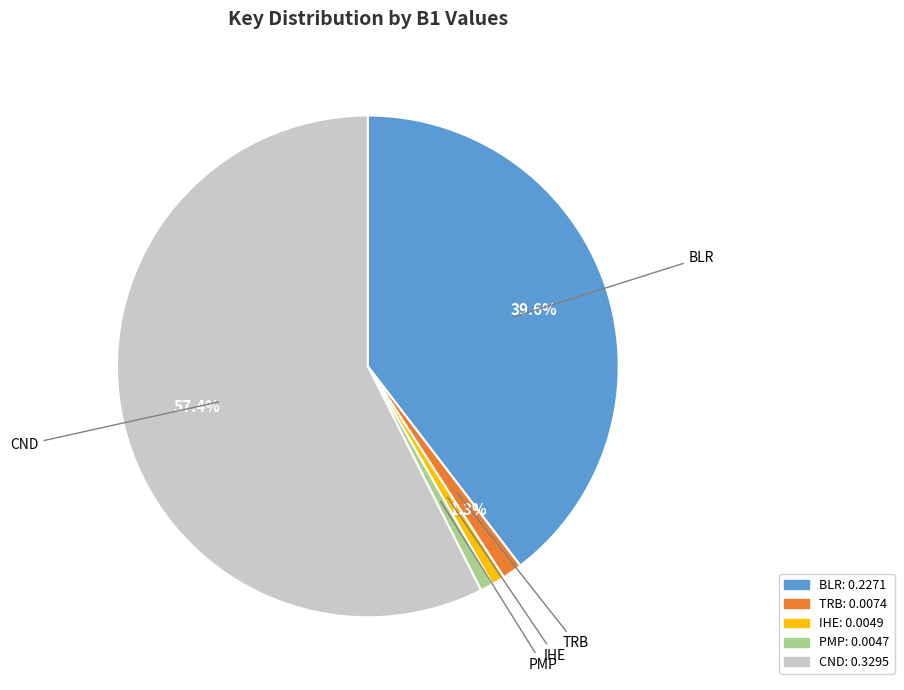

Which has a higher value, IHE or BLR?

BLR